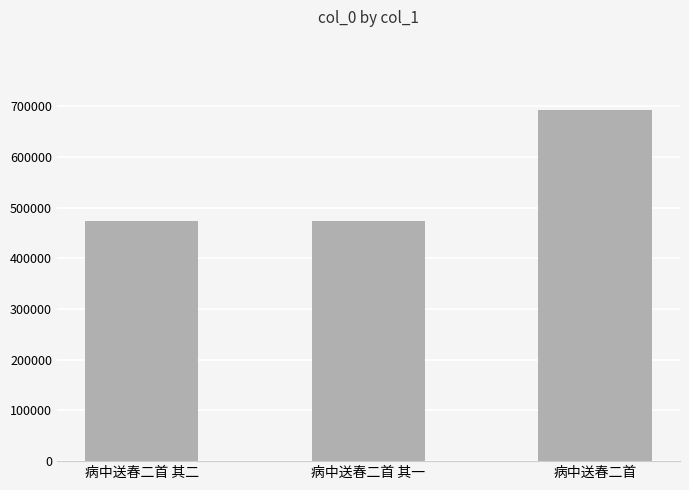

What is the value of the 3rd bar from the left?

693187